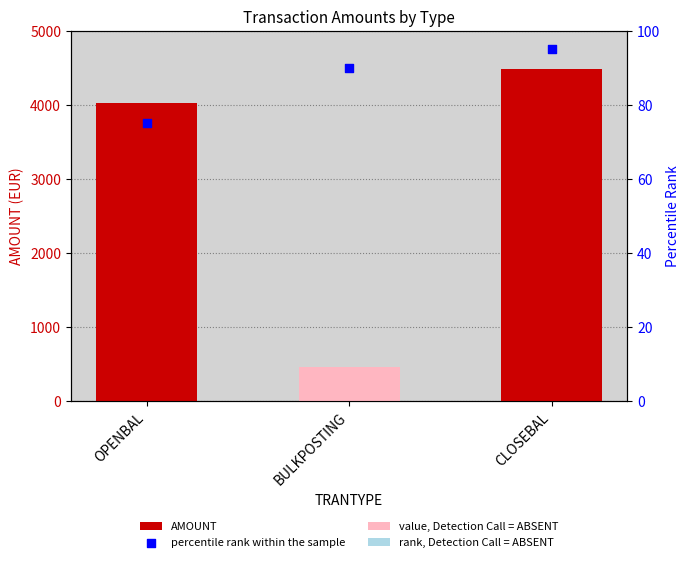

Which series reaches the maximum Y coordinate?

AMOUNT